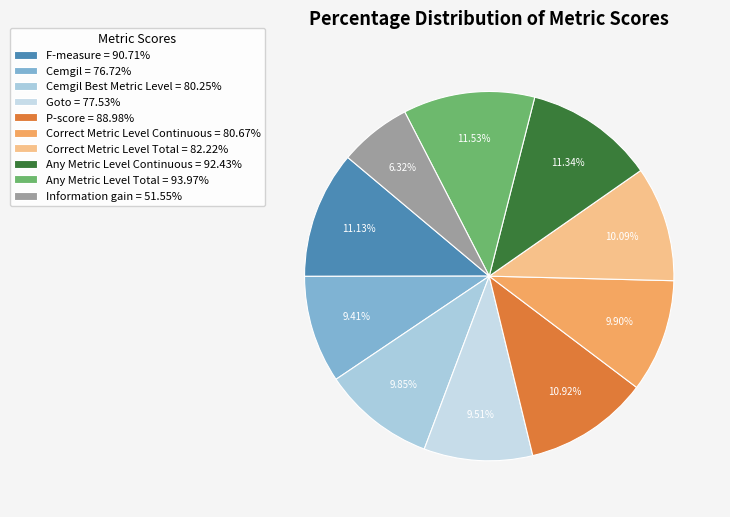

To the nearest percent, what is the average slice percentage?

10%